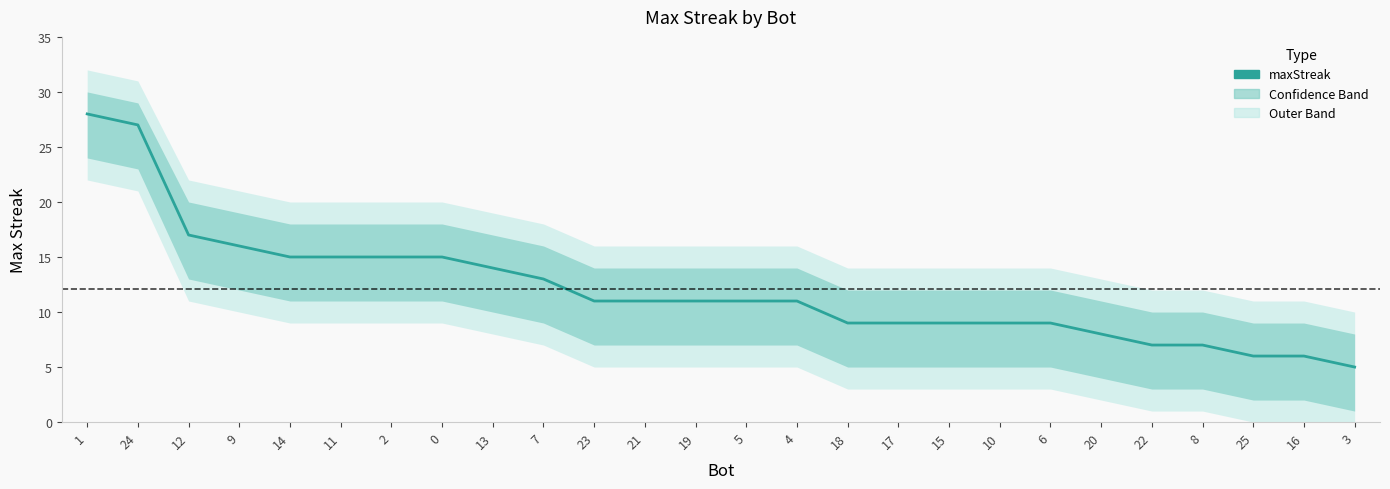

Does the chart have visible grid lines?

No